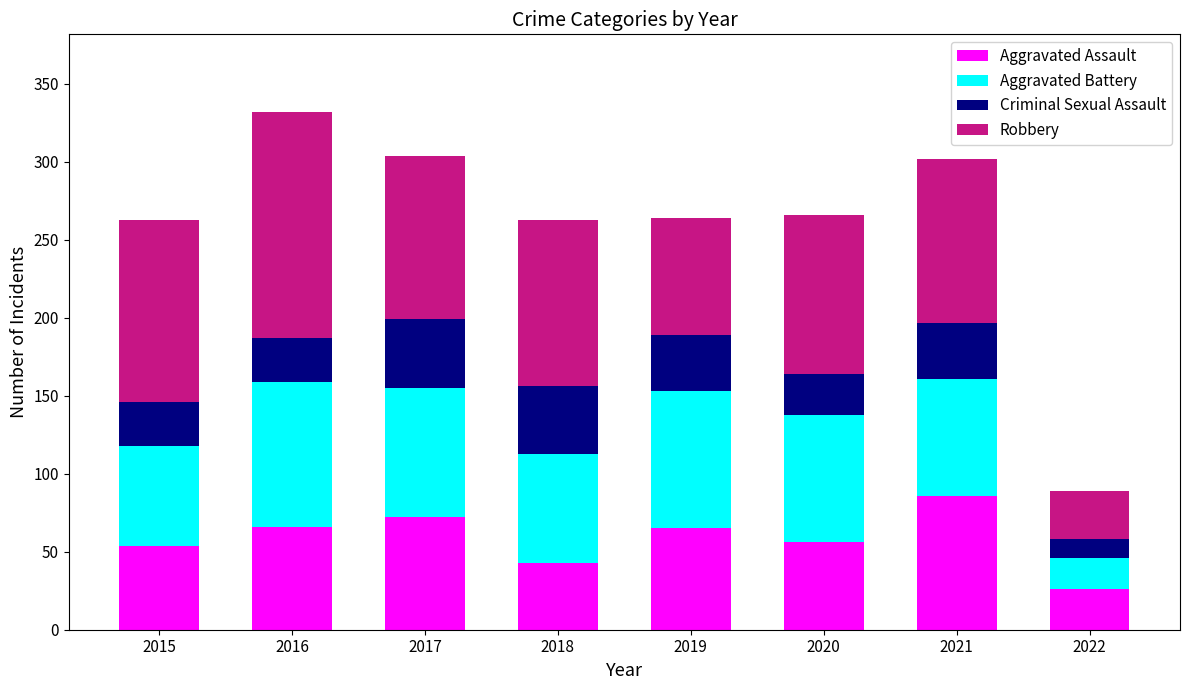

Count the number of categories in the chart.

8